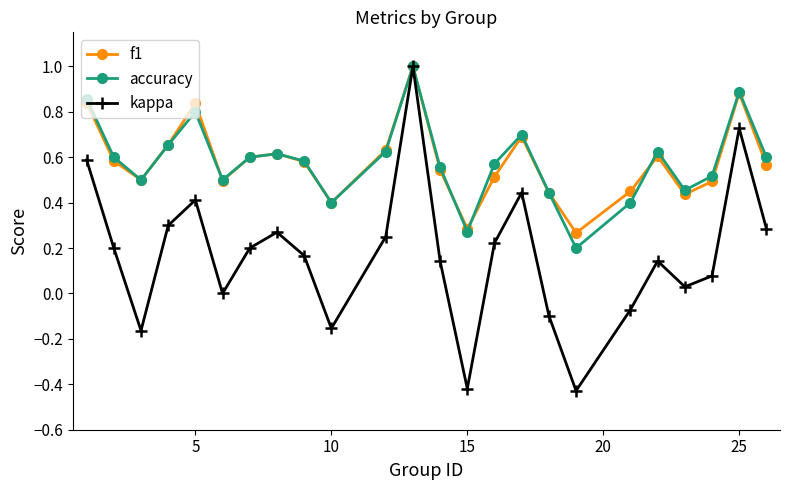

How many interior local peaks does the kappa series have?

6